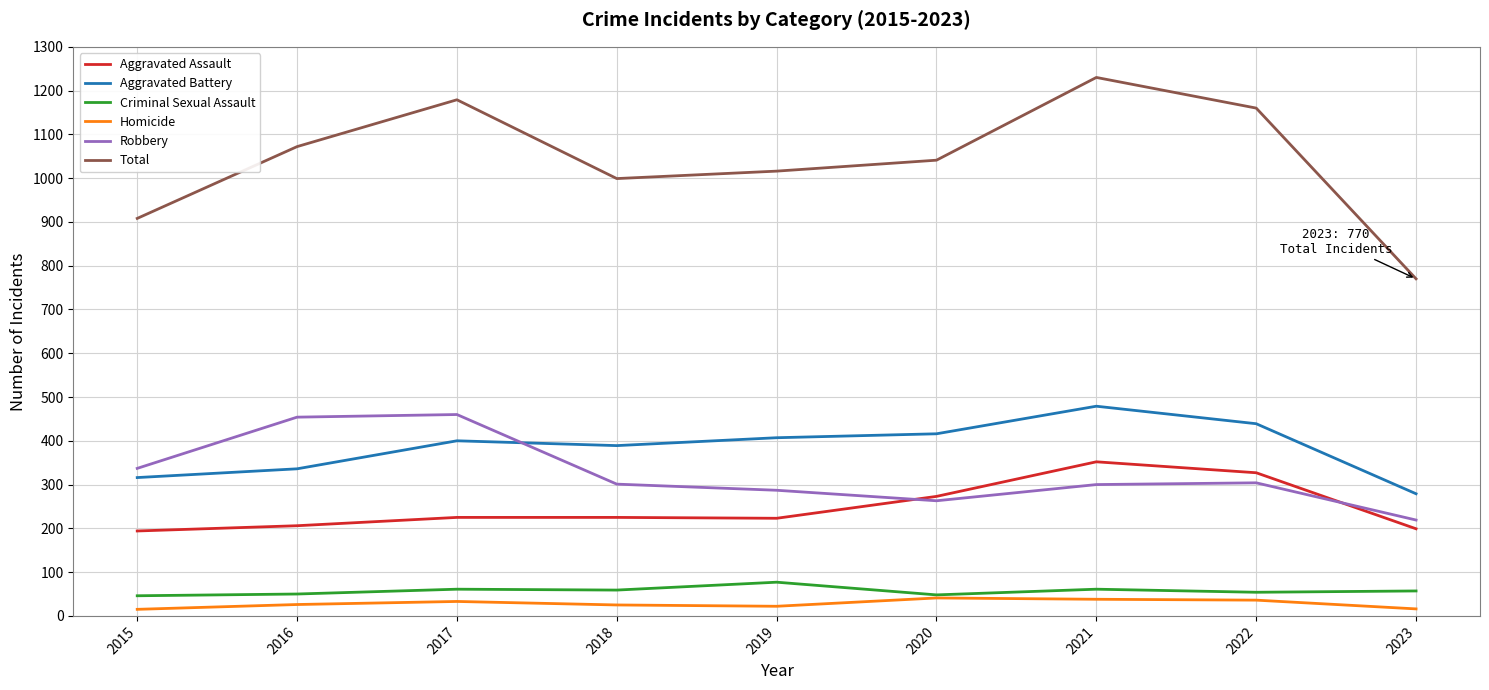

True or false: Total has a value of 908 at 2015.

True